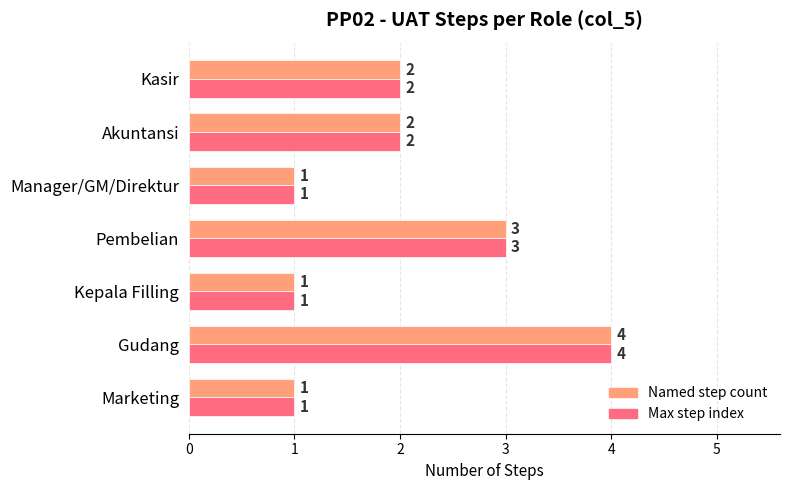

At which category is the sum across all series the highest?

Gudang